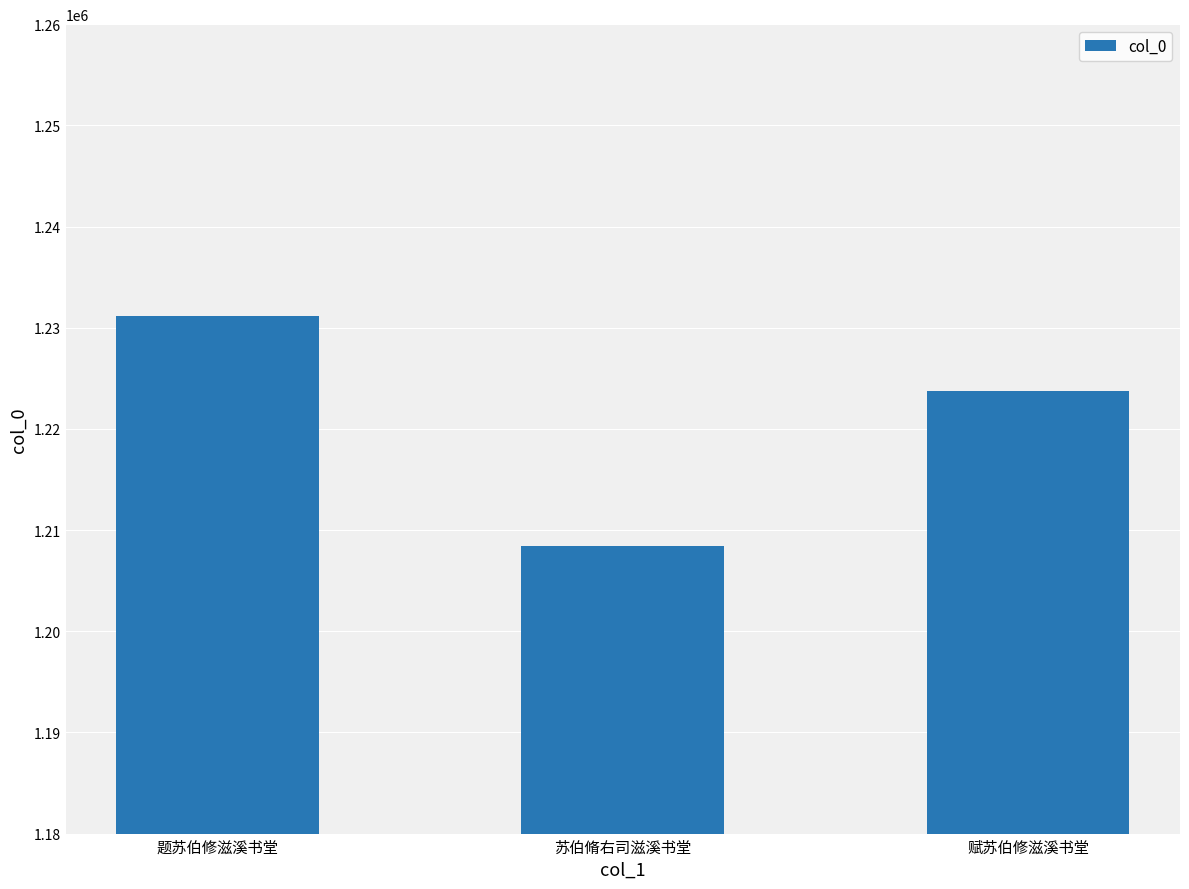

What is the ratio of the value at 赋苏伯修滋溪书堂 to the value at 苏伯脩右司滋溪书堂?

1.0